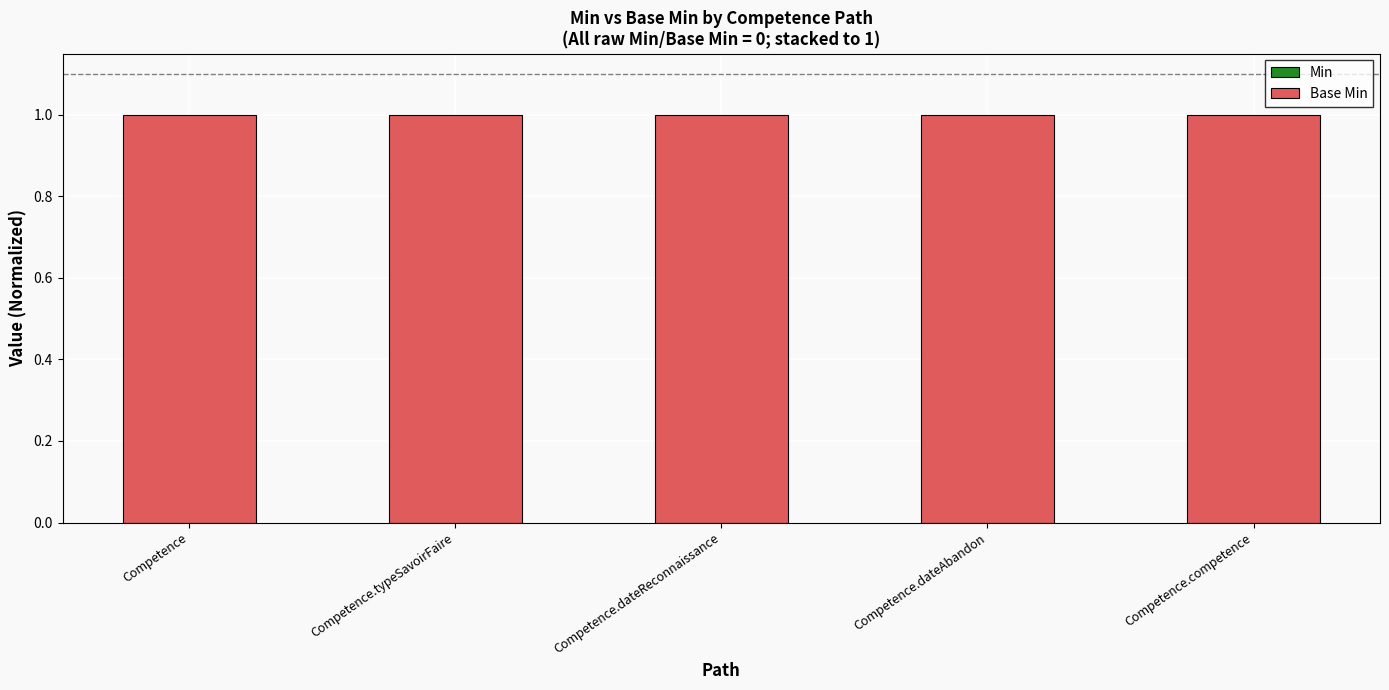

At which category is the sum across all series the highest?

Competence